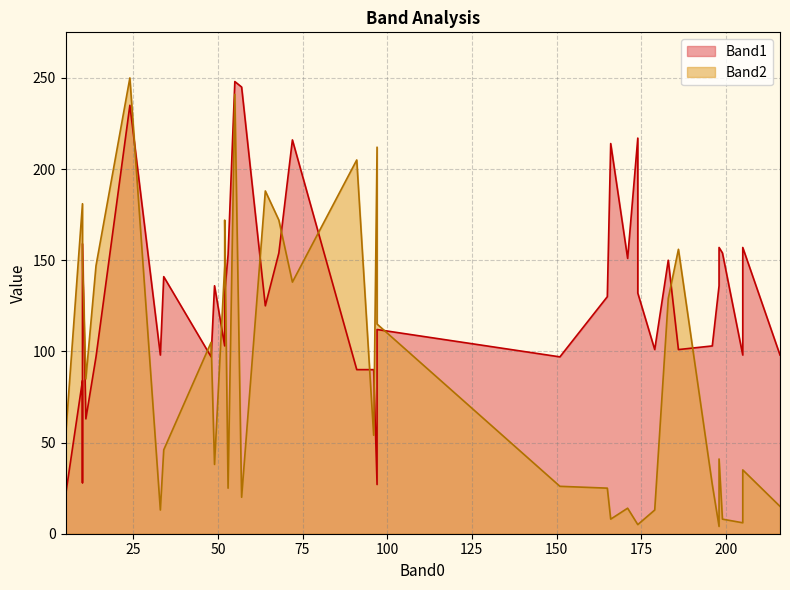

What is the minimum value for Band1?

21